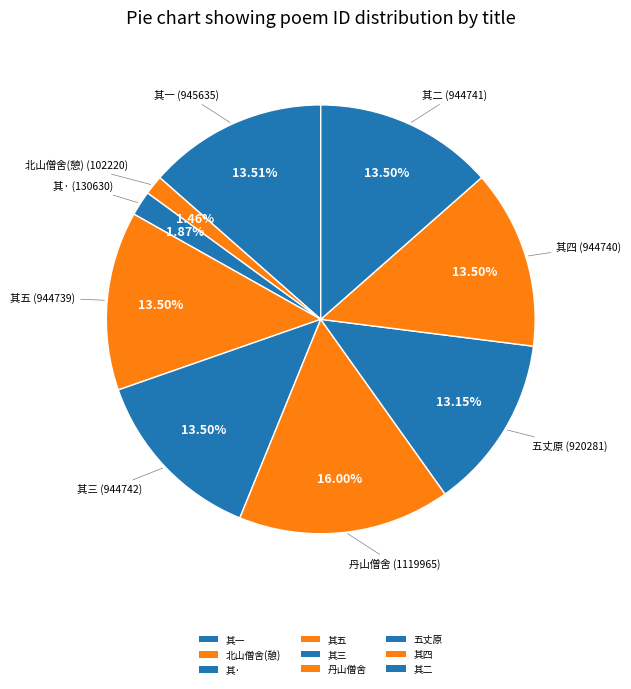

Count the number of slices in the pie.

9